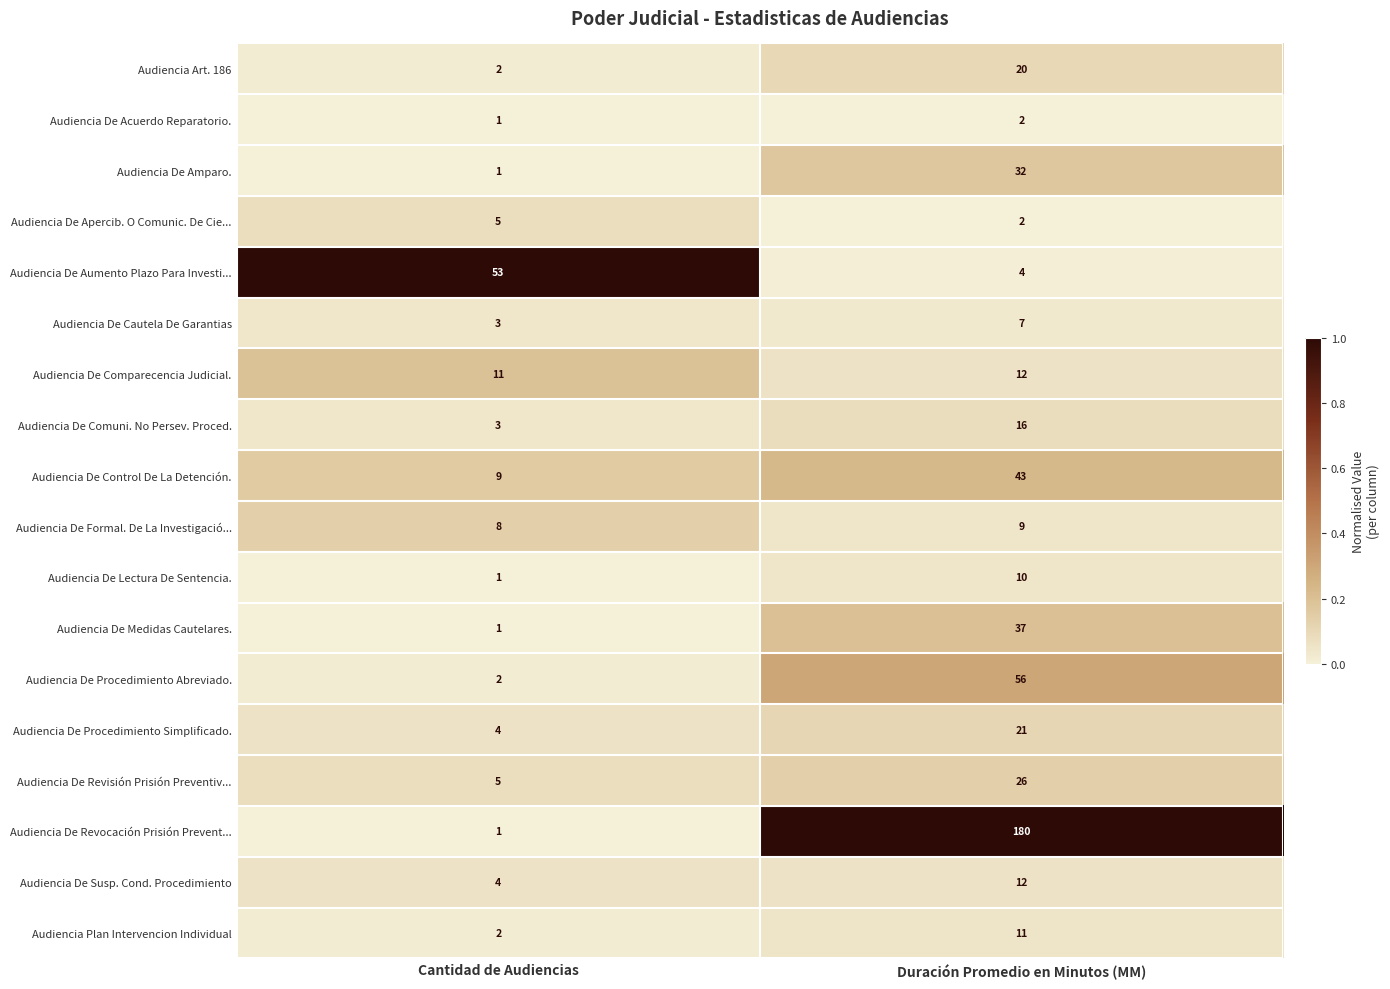

The Audiencia De Comparecencia Judicial. series shows 11 at Cantidad de Audiencias. True or false?

True